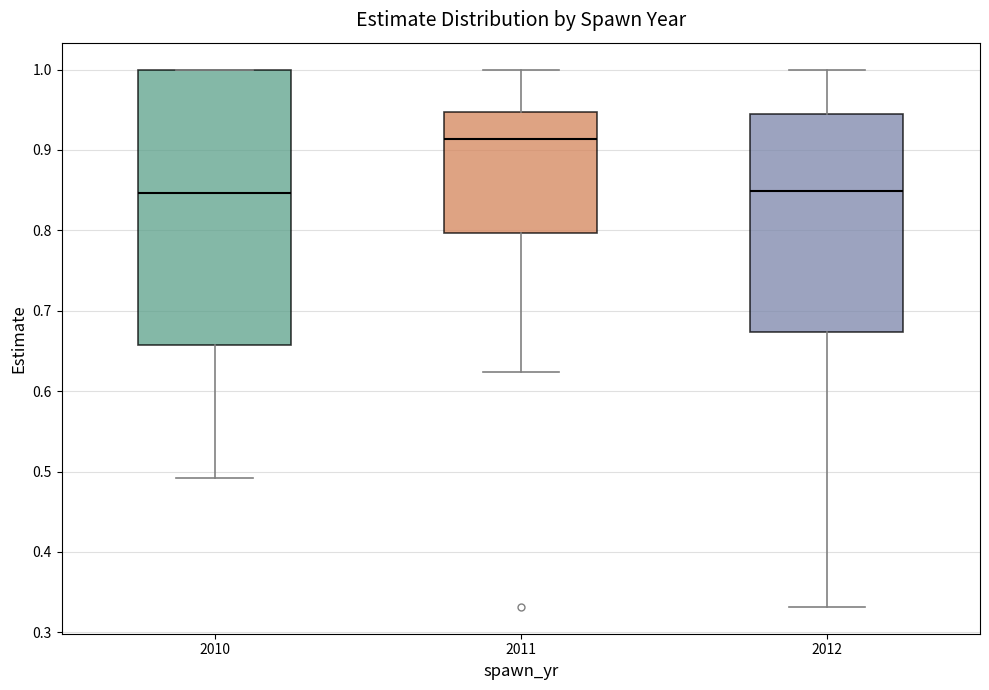

Where does the lower whisker of the box at x = 2012 end on the y-axis? The values are not printed on the chart, so give them approximately, as read against the axis.

0.33